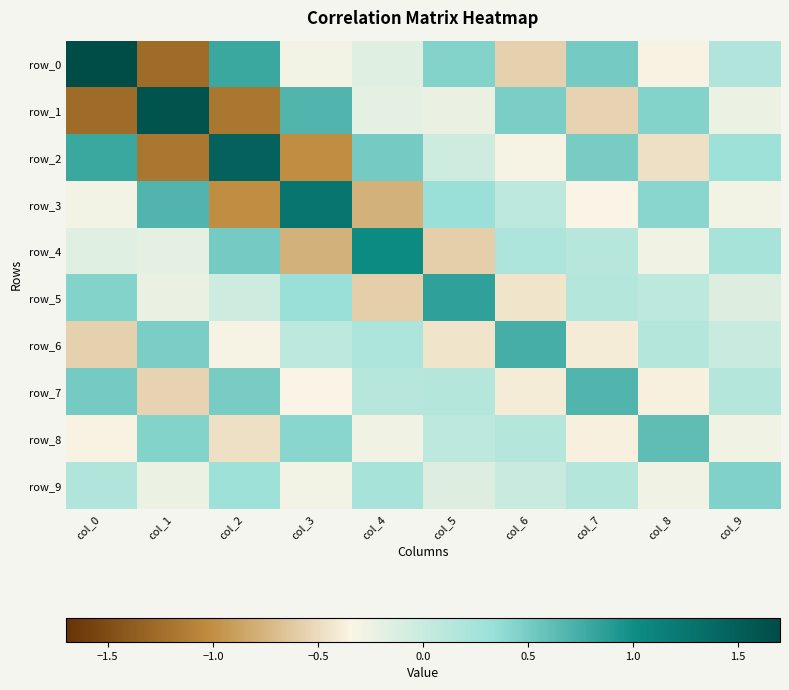

The row_7 series shows -0.5 at col_1. True or false?

True